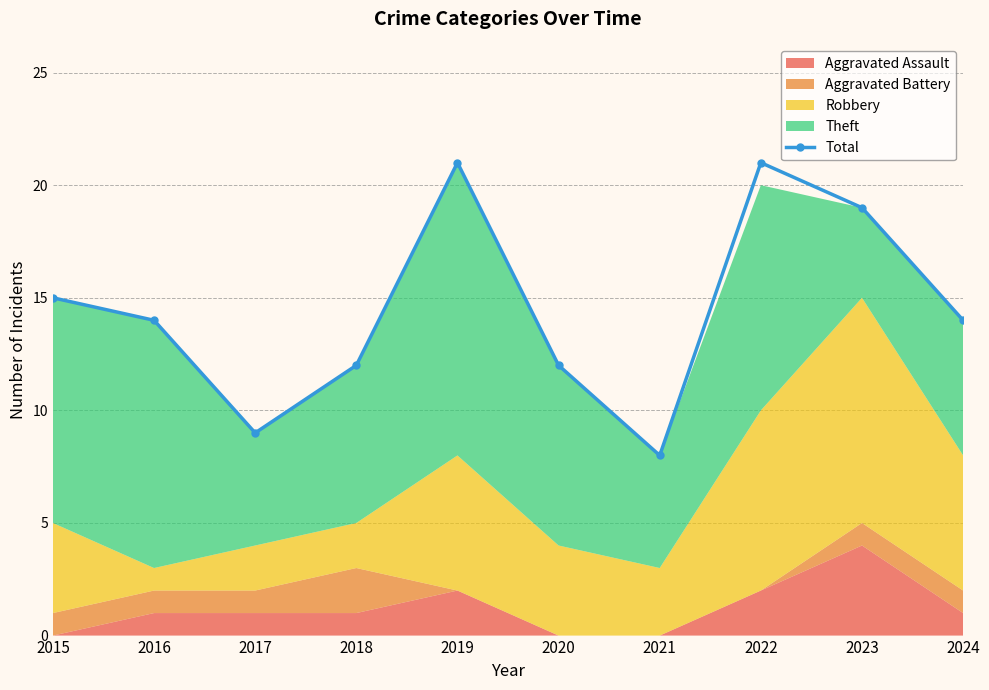

Reading left to right, extract all data points from this chart.

15	14	9	12	21	12	8	21	19	14